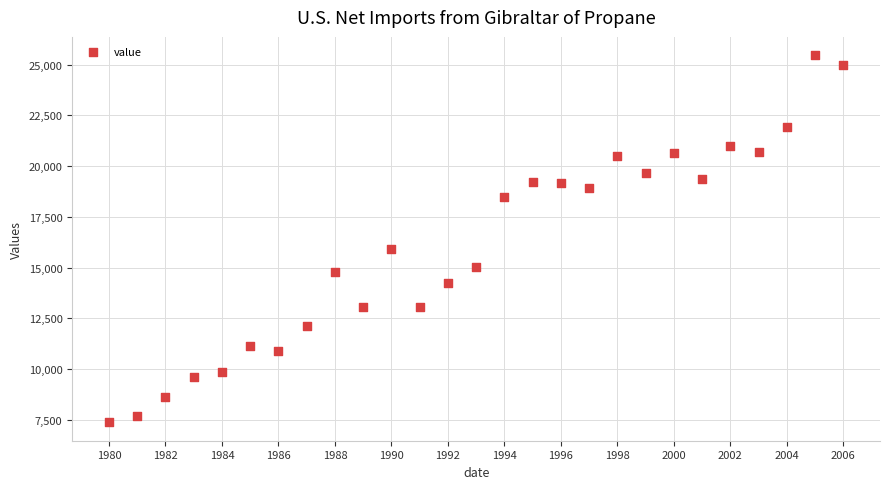

What Y value in the scatter plot is closest to 16420?

15895